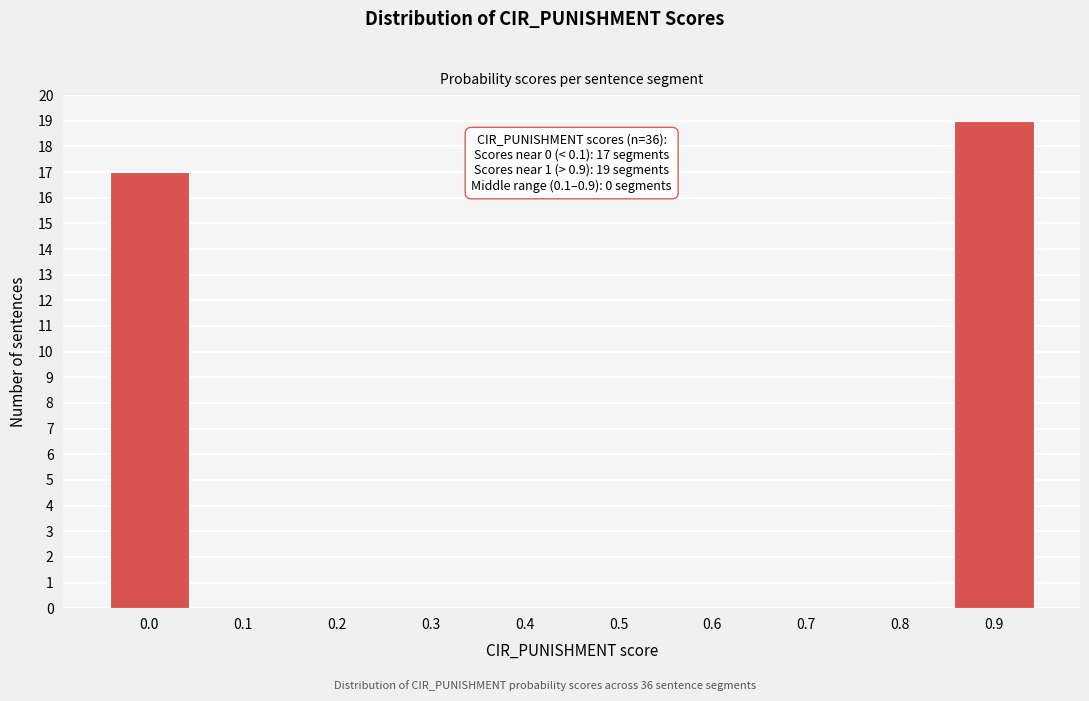

Reading right to left, transcribe all the data shown in this chart.

0.9=19	0.8=0	0.7=0	0.6=0	0.5=0	0.4=0	0.3=0	0.2=0	0.1=0	0.0=17